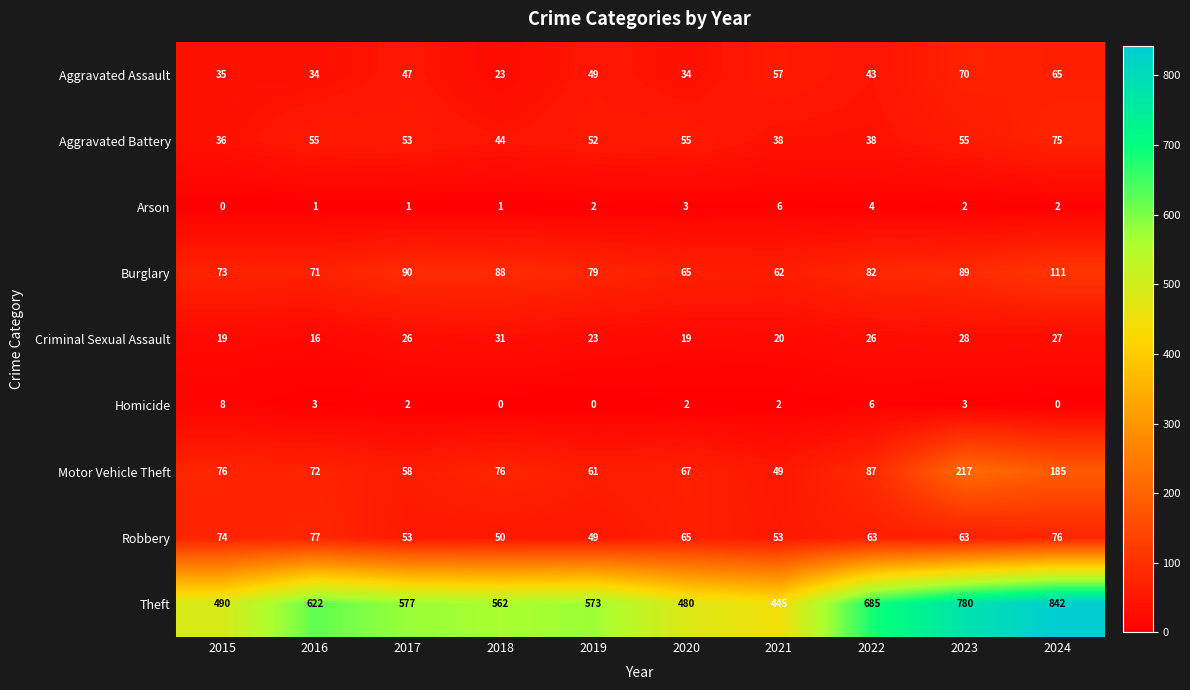

What is the difference between the Robbery values at 2015 and 2023?

11